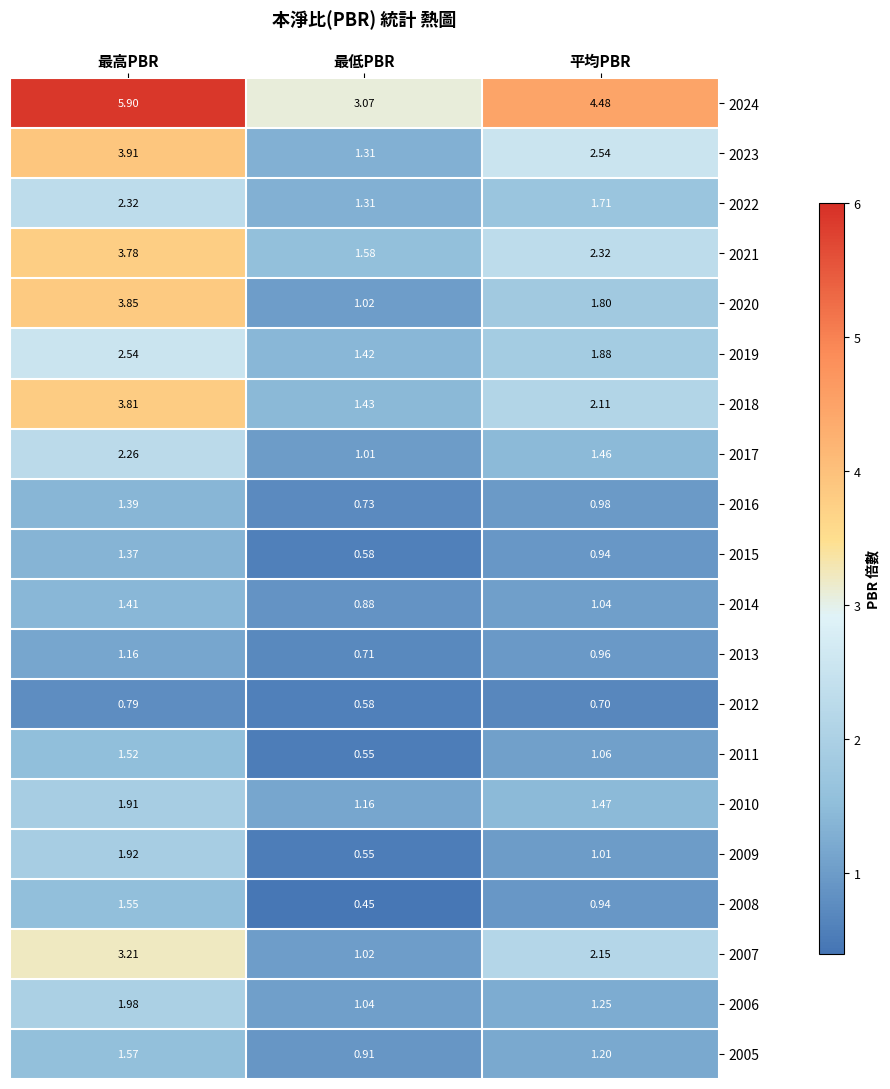

Which series has the largest total across all categories?

2024